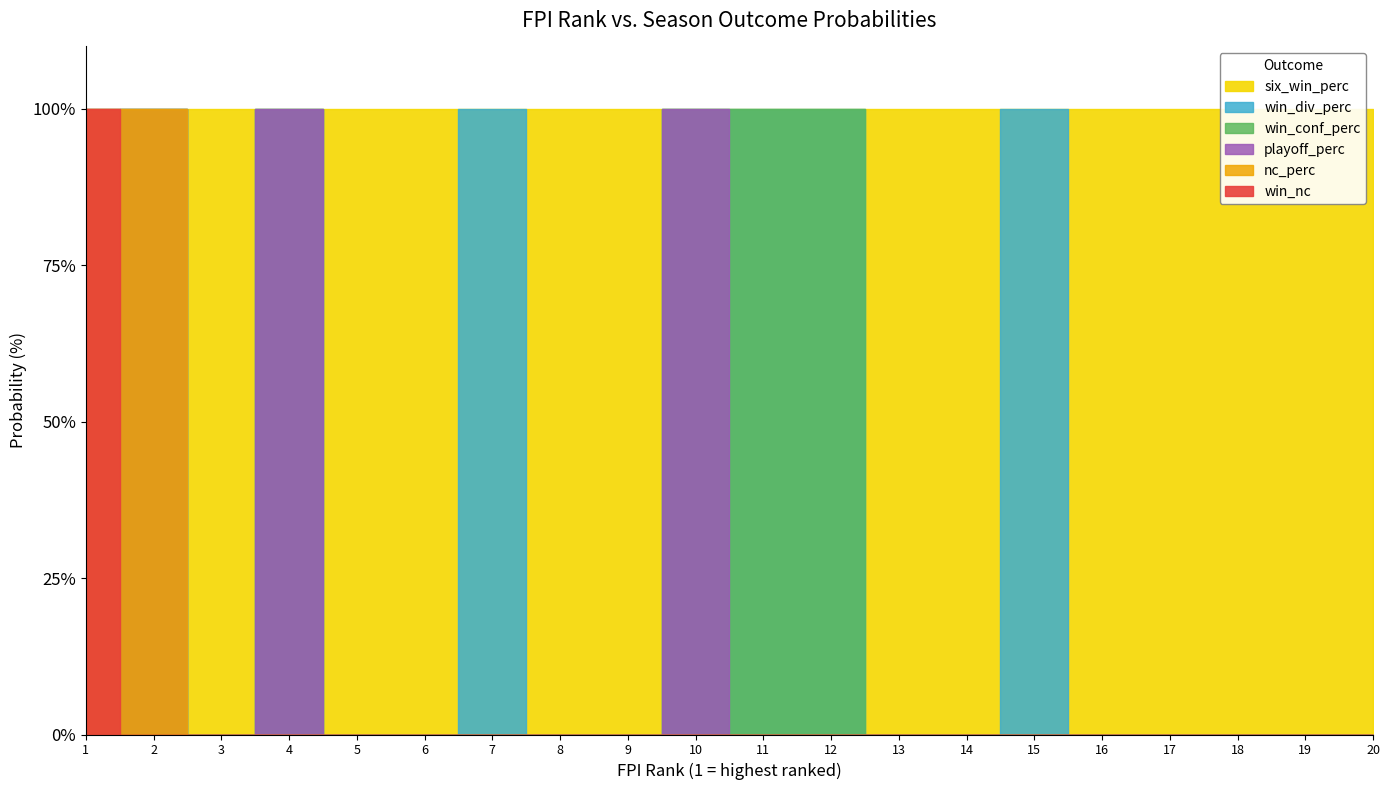

Which series has the largest total across all categories?

six_win_perc